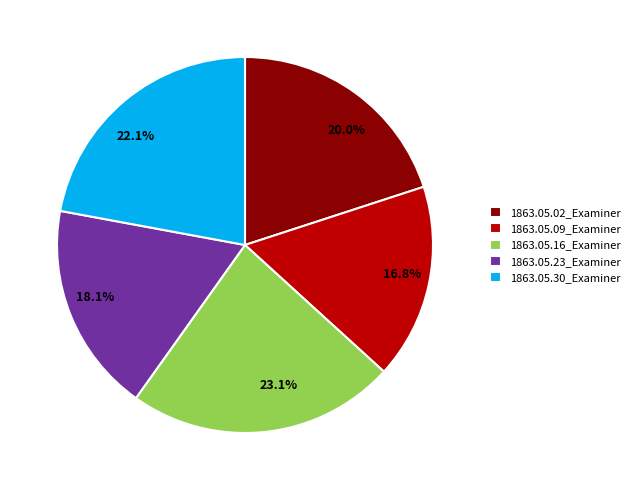

How much of the chart is everything except 1863.05.09_Examiner?

83.2%